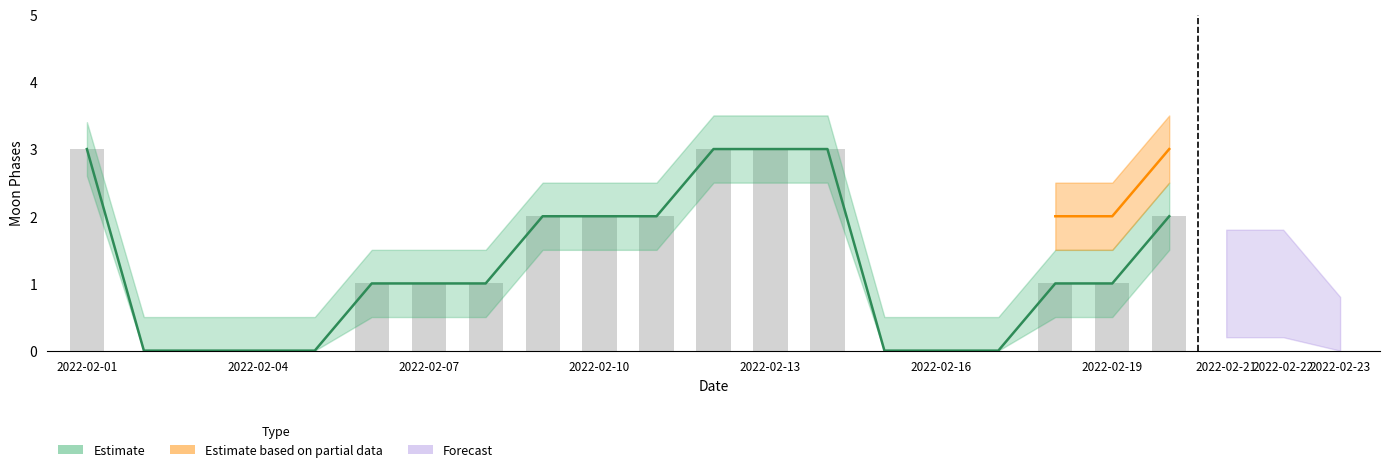

The value at 2022-02-13 is 3. True or false?

True